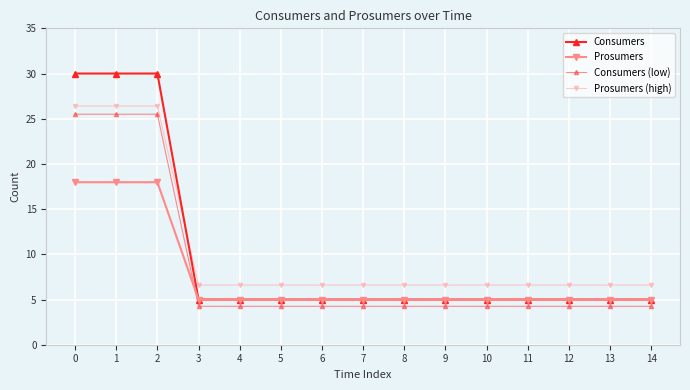

Where do Prosumers and Consumers (low) first cross each other?

2 and 3